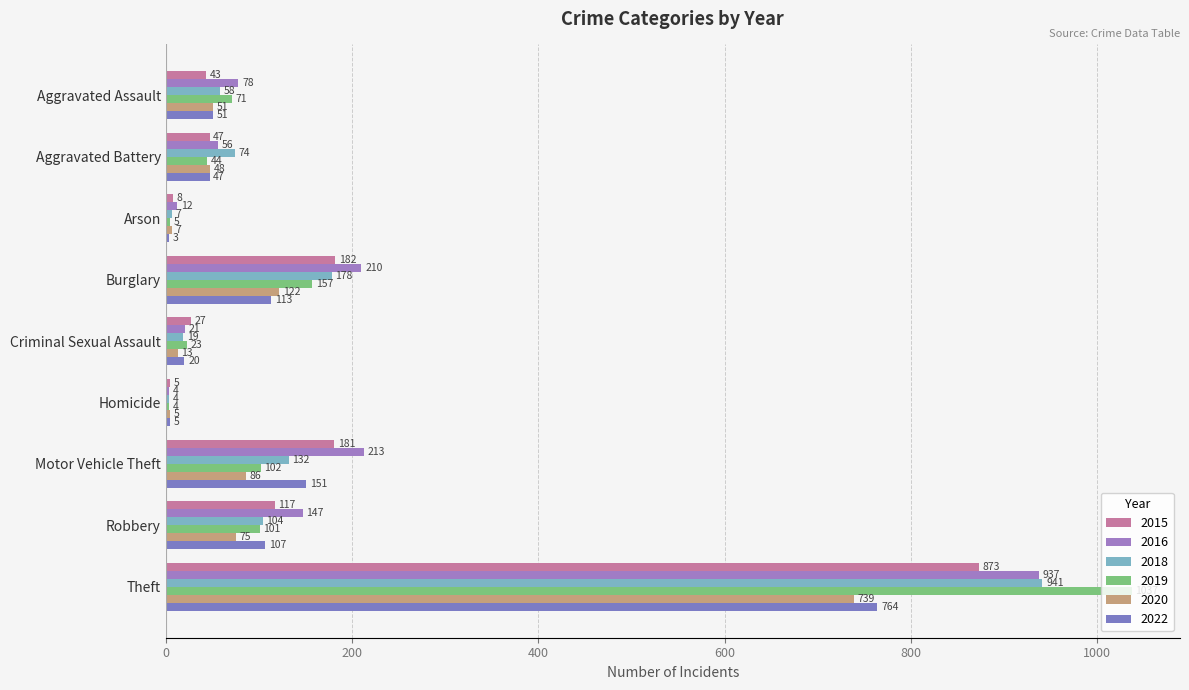

What is the label of the 3rd bar from the right?

Motor Vehicle Theft